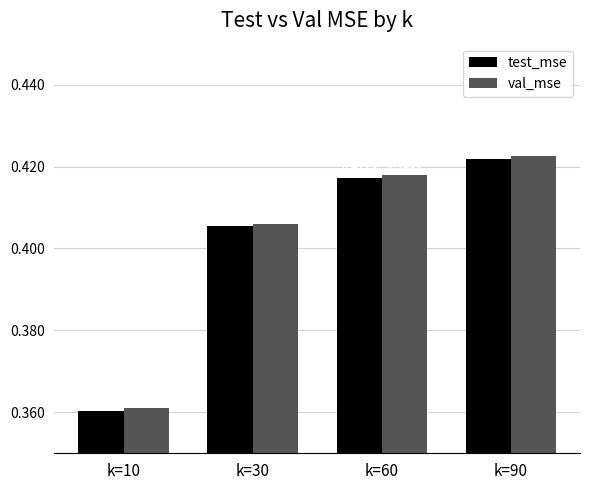

Count the number of data series in this chart.

2